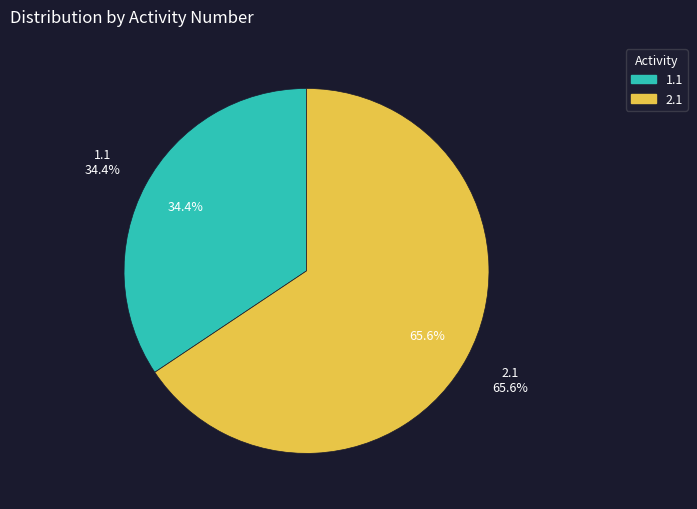

True or false: 2.1 accounts for 55% of the total.

False